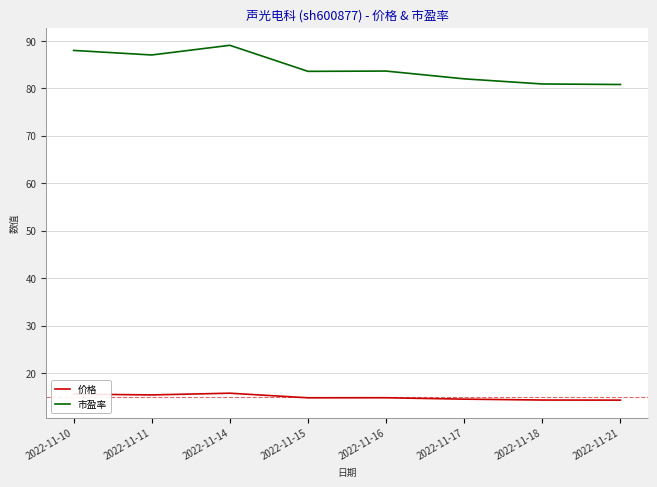

True or false: 市盈率 has a value of 89.0 at 2022-11-14.

True